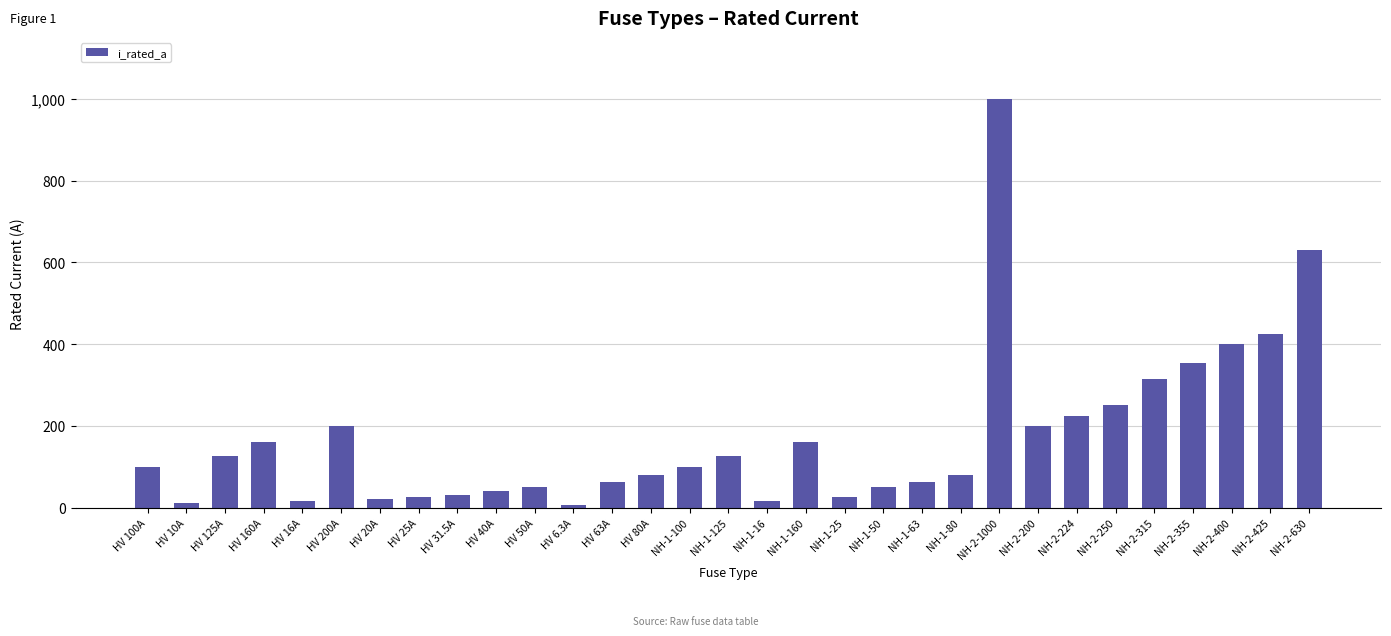

What position from the right is NH-2-425?

2